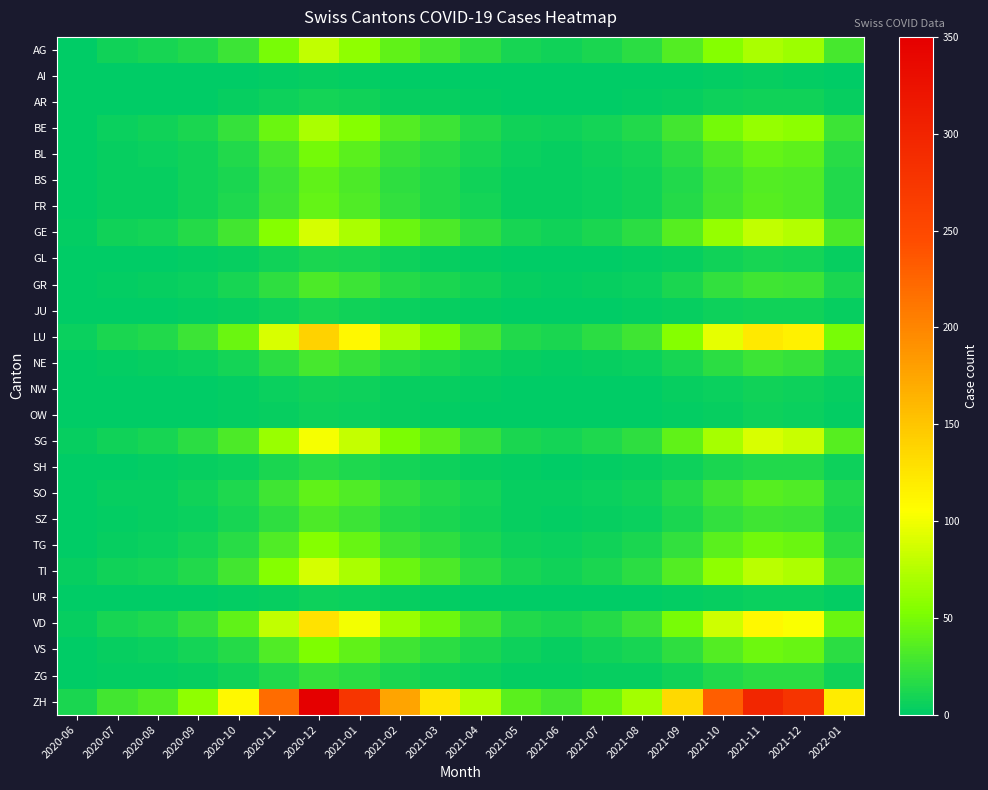

Reading left to right, what are all the values shown in this chart?

AG: 2020-06=1	2020-07=8	2020-08=10	2020-09=15	2020-10=25	2020-11=50	2020-12=80	2021-01=60	2021-02=40	2021-03=30	2021-04=20	2021-05=10	2021-06=8	2021-07=12	2021-08=18	2021-09=35	2021-10=55	2021-11=70	2021-12=65	2022-01=30
AI: 2020-06=0	2020-07=0	2020-08=0	2020-09=0	2020-10=1	2020-11=2	2020-12=3	2021-01=2	2021-02=1	2021-03=1	2021-04=0	2021-05=0	2021-06=0	2021-07=0	2021-08=0	2021-09=1	2021-10=2	2021-11=3	2021-12=2	2022-01=1
AR: 2020-06=0	2020-07=0	2020-08=1	2020-09=1	2020-10=3	2020-11=6	2020-12=9	2021-01=7	2021-02=4	2021-03=3	2021-04=2	2021-05=1	2021-06=1	2021-07=1	2021-08=2	2021-09=3	2021-10=6	2021-11=8	2021-12=7	2022-01=3
BE: 2020-06=1	2020-07=5	2020-08=7	2020-09=12	2020-10=22	2020-11=45	2020-12=70	2021-01=55	2021-02=35	2021-03=25	2021-04=15	2021-05=8	2021-06=6	2021-07=9	2021-08=14	2021-09=28	2021-10=48	2021-11=62	2021-12=58	2022-01=25
BL: 2020-06=0	2020-07=4	2020-08=5	2020-09=8	2020-10=15	2020-11=30	2020-12=48	2021-01=38	2021-02=24	2021-03=17	2021-04=10	2021-05=5	2021-06=4	2021-07=6	2021-08=9	2021-09=18	2021-10=32	2021-11=42	2021-12=39	2022-01=17
BS: 2020-06=0	2020-07=3	2020-08=4	2020-09=7	2020-10=12	2020-11=25	2020-12=40	2021-01=32	2021-02=20	2021-03=14	2021-04=8	2021-05=4	2021-06=3	2021-07=5	2021-08=8	2021-09=15	2021-10=27	2021-11=35	2021-12=33	2022-01=14
FR: 2020-06=0	2020-07=3	2020-08=4	2020-09=7	2020-10=13	2020-11=26	2020-12=42	2021-01=33	2021-02=21	2021-03=15	2021-04=9	2021-05=4	2021-06=3	2021-07=5	2021-08=8	2021-09=16	2021-10=28	2021-11=36	2021-12=34	2022-01=15
GE: 2020-06=2	2020-07=7	2020-08=9	2020-09=16	2020-10=28	2020-11=55	2020-12=88	2021-01=70	2021-02=44	2021-03=32	2021-04=20	2021-05=10	2021-06=8	2021-07=12	2021-08=18	2021-09=36	2021-10=62	2021-11=80	2021-12=75	2022-01=32
GL: 2020-06=0	2020-07=1	2020-08=1	2020-09=2	2020-10=4	2020-11=8	2020-12=12	2021-01=10	2021-02=6	2021-03=4	2021-04=2	2021-05=1	2021-06=1	2021-07=1	2021-08=2	2021-09=4	2021-10=8	2021-11=10	2021-12=9	2022-01=4
GR: 2020-06=0	2020-07=2	2020-08=3	2020-09=5	2020-10=10	2020-11=20	2020-12=32	2021-01=25	2021-02=16	2021-03=11	2021-04=7	2021-05=3	2021-06=2	2021-07=3	2021-08=5	2021-09=11	2021-10=21	2021-11=27	2021-12=25	2022-01=11
JU: 2020-06=0	2020-07=1	2020-08=1	2020-09=2	2020-10=3	2020-11=6	2020-12=10	2021-01=8	2021-02=5	2021-03=3	2021-04=2	2021-05=1	2021-06=1	2021-07=1	2021-08=2	2021-09=3	2021-10=6	2021-11=8	2021-12=8	2022-01=3
LU: 2020-06=5	2020-07=12	2020-08=15	2020-09=25	2020-10=45	2020-11=90	2020-12=140	2021-01=110	2021-02=70	2021-03=50	2021-04=30	2021-05=15	2021-06=12	2021-07=18	2021-08=27	2021-09=55	2021-10=95	2021-11=122	2021-12=115	2022-01=50
NE: 2020-06=0	2020-07=2	2020-08=3	2020-09=5	2020-10=9	2020-11=18	2020-12=29	2021-01=23	2021-02=14	2021-03=10	2021-04=6	2021-05=3	2021-06=2	2021-07=3	2021-08=5	2021-09=10	2021-10=19	2021-11=25	2021-12=23	2022-01=10
NW: 2020-06=0	2020-07=1	2020-08=1	2020-09=1	2020-10=2	2020-11=5	2020-12=8	2021-01=6	2021-02=4	2021-03=3	2021-04=2	2021-05=1	2021-06=1	2021-07=1	2021-08=1	2021-09=3	2021-10=5	2021-11=7	2021-12=6	2022-01=3
OW: 2020-06=0	2020-07=1	2020-08=1	2020-09=1	2020-10=2	2020-11=4	2020-12=6	2021-01=5	2021-02=3	2021-03=2	2021-04=1	2021-05=1	2021-06=1	2021-07=1	2021-08=1	2021-09=2	2021-10=4	2021-11=6	2021-12=5	2022-01=2
SG: 2020-06=3	2020-07=8	2020-08=10	2020-09=18	2020-10=32	2020-11=64	2020-12=102	2021-01=81	2021-02=51	2021-03=37	2021-04=22	2021-05=11	2021-06=9	2021-07=13	2021-08=20	2021-09=40	2021-10=69	2021-11=89	2021-12=83	2022-01=36
SH: 2020-06=0	2020-07=1	2020-08=2	2020-09=3	2020-10=5	2020-11=11	2020-12=17	2021-01=13	2021-02=9	2021-03=6	2021-04=4	2021-05=2	2021-06=1	2021-07=2	2021-08=3	2021-09=6	2021-10=12	2021-11=15	2021-12=14	2022-01=6
SO: 2020-06=1	2020-07=3	2020-08=4	2020-09=7	2020-10=13	2020-11=26	2020-12=41	2021-01=33	2021-02=21	2021-03=15	2021-04=9	2021-05=4	2021-06=3	2021-07=5	2021-08=8	2021-09=16	2021-10=28	2021-11=36	2021-12=33	2022-01=14
SZ: 2020-06=0	2020-07=2	2020-08=3	2020-09=5	2020-10=10	2020-11=20	2020-12=32	2021-01=25	2021-02=16	2021-03=11	2021-04=7	2021-05=3	2021-06=2	2021-07=3	2021-08=5	2021-09=11	2021-10=21	2021-11=27	2021-12=25	2022-01=11
TG: 2020-06=1	2020-07=4	2020-08=5	2020-09=9	2020-10=17	2020-11=34	2020-12=55	2021-01=43	2021-02=27	2021-03=20	2021-04=12	2021-05=6	2021-06=5	2021-07=7	2021-08=11	2021-09=21	2021-10=37	2021-11=47	2021-12=44	2022-01=19
TI: 2020-06=3	2020-07=7	2020-08=9	2020-09=15	2020-10=28	2020-11=55	2020-12=88	2021-01=70	2021-02=44	2021-03=32	2021-04=19	2021-05=10	2021-06=8	2021-07=12	2021-08=18	2021-09=35	2021-10=60	2021-11=77	2021-12=72	2022-01=31
UR: 2020-06=0	2020-07=0	2020-08=1	2020-09=1	2020-10=2	2020-11=4	2020-12=6	2021-01=5	2021-02=3	2021-03=2	2021-04=1	2021-05=1	2021-06=0	2021-07=1	2021-08=1	2021-09=2	2021-10=4	2021-11=5	2021-12=5	2022-01=2
VD: 2020-06=4	2020-07=10	2020-08=13	2020-09=22	2020-10=40	2020-11=80	2020-12=128	2021-01=101	2021-02=64	2021-03=46	2021-04=28	2021-05=14	2021-06=11	2021-07=16	2021-08=25	2021-09=50	2021-10=86	2021-11=110	2021-12=103	2022-01=45
VS: 2020-06=1	2020-07=4	2020-08=5	2020-09=9	2020-10=16	2020-11=33	2020-12=52	2021-01=41	2021-02=26	2021-03=19	2021-04=11	2021-05=6	2021-06=4	2021-07=7	2021-08=10	2021-09=20	2021-10=35	2021-11=46	2021-12=43	2022-01=18
ZG: 2020-06=0	2020-07=2	2020-08=2	2020-09=4	2020-10=7	2020-11=14	2020-12=22	2021-01=18	2021-02=11	2021-03=8	2021-04=5	2021-05=2	2021-06=2	2021-07=3	2021-08=4	2021-09=8	2021-10=15	2021-11=19	2021-12=18	2022-01=8
ZH: 2020-06=12	2020-07=28	2020-08=35	2020-09=60	2020-10=110	2020-11=220	2020-12=350	2021-01=275	2021-02=175	2021-03=125	2021-04=75	2021-05=38	2021-06=30	2021-07=45	2021-08=67	2021-09=135	2021-10=231	2021-11=297	2021-12=278	2022-01=120